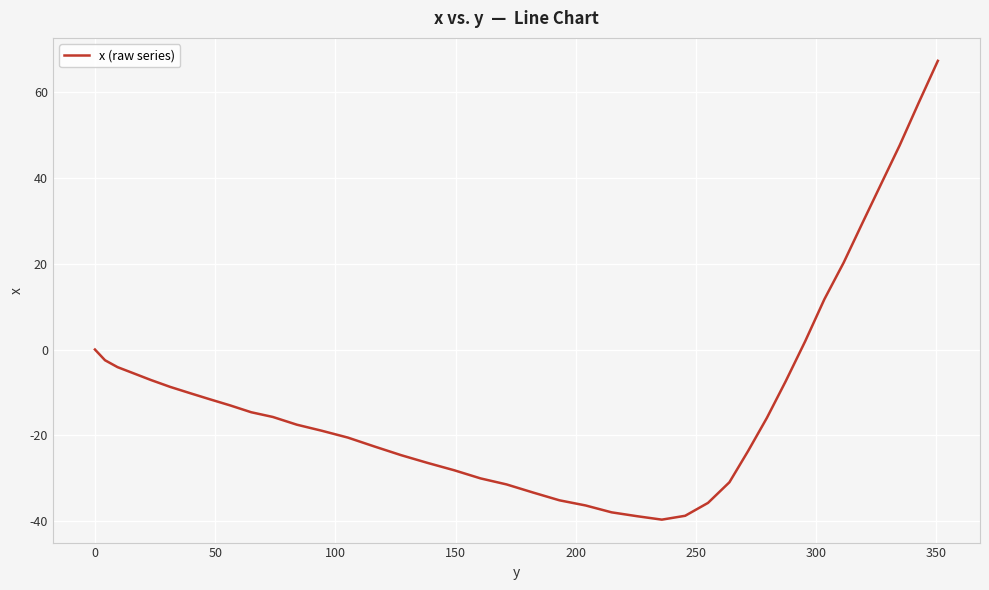

What is the smallest value displayed?

-39.6